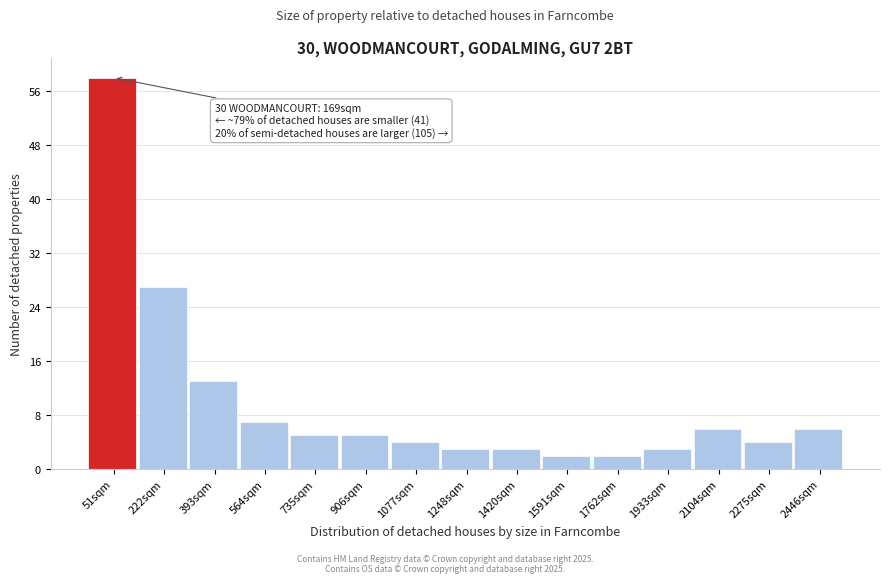

Reading left to right, transcribe all the data shown in this chart.

51sqm=58	222sqm=27	393sqm=13	564sqm=7	735sqm=5	906sqm=5	1077sqm=4	1248sqm=3	1420sqm=3	1591sqm=2	1762sqm=2	1933sqm=3	2104sqm=6	2275sqm=4	2446sqm=6